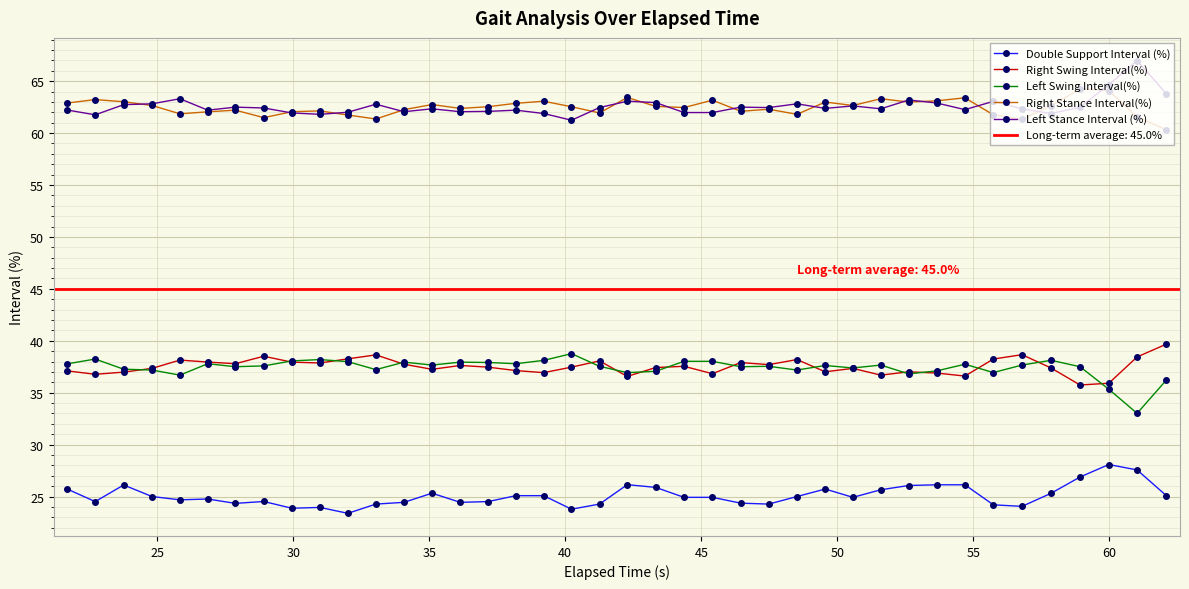

What are all the series names shown in the legend?

Double Support Interval (%), Right Swing Interval(%), Left Swing Interval(%), Right Stance Interval(%), Left Stance Interval (%)